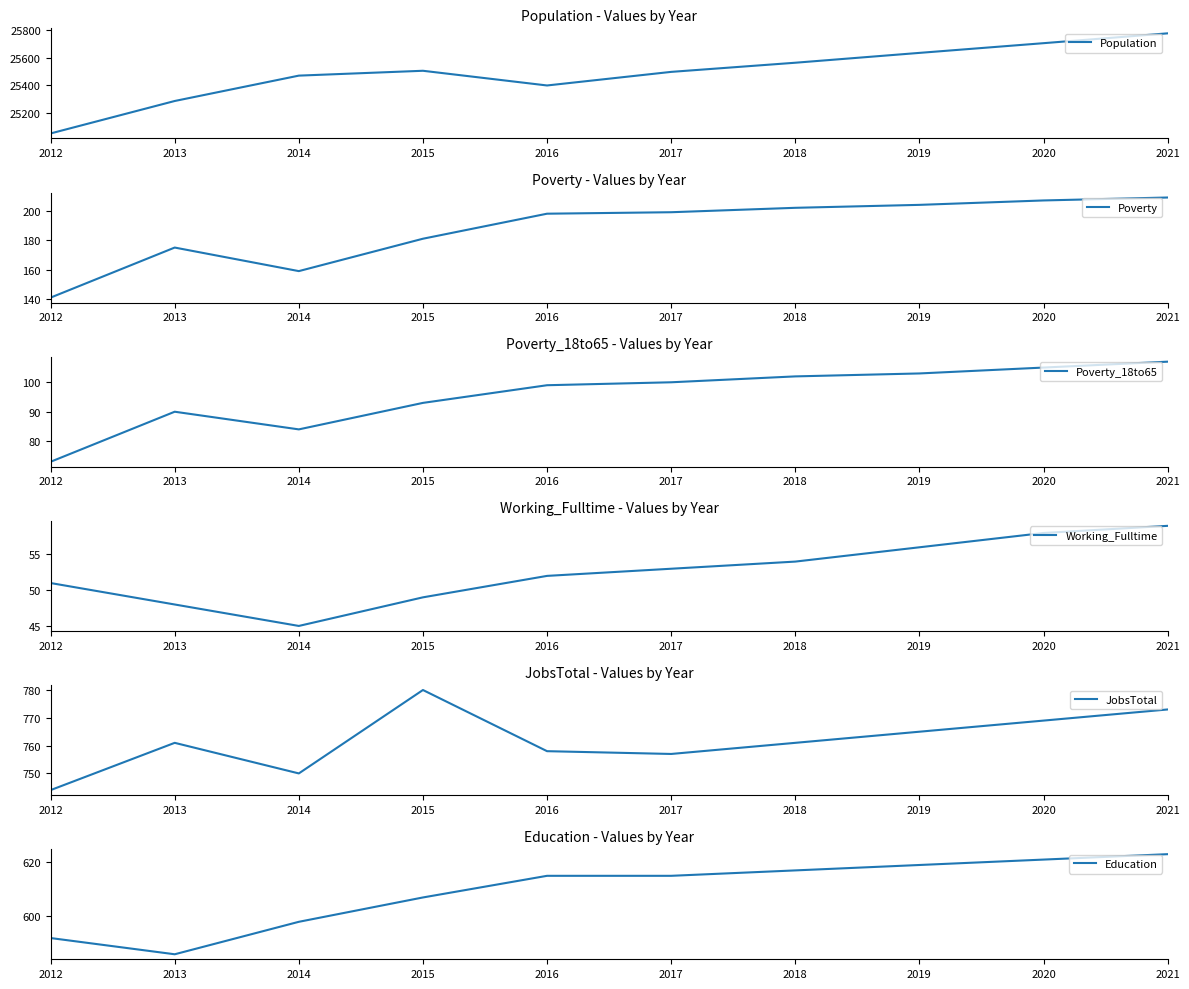

Where does the Poverty series first go above 199?

2018